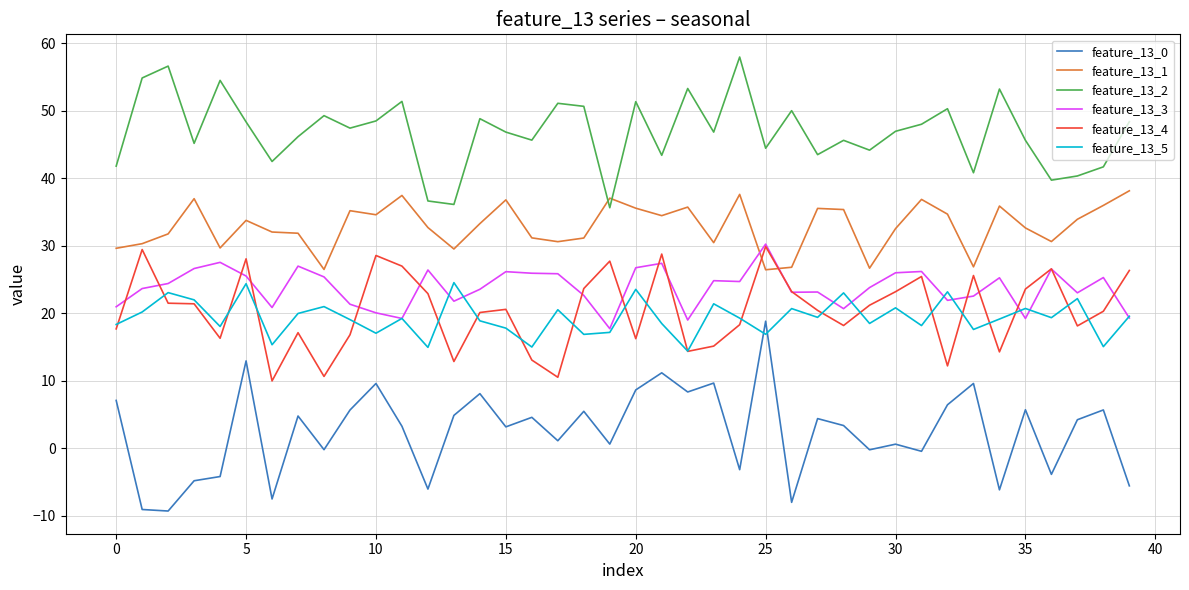

Which series has the largest range (max minus min)?

feature_13_0